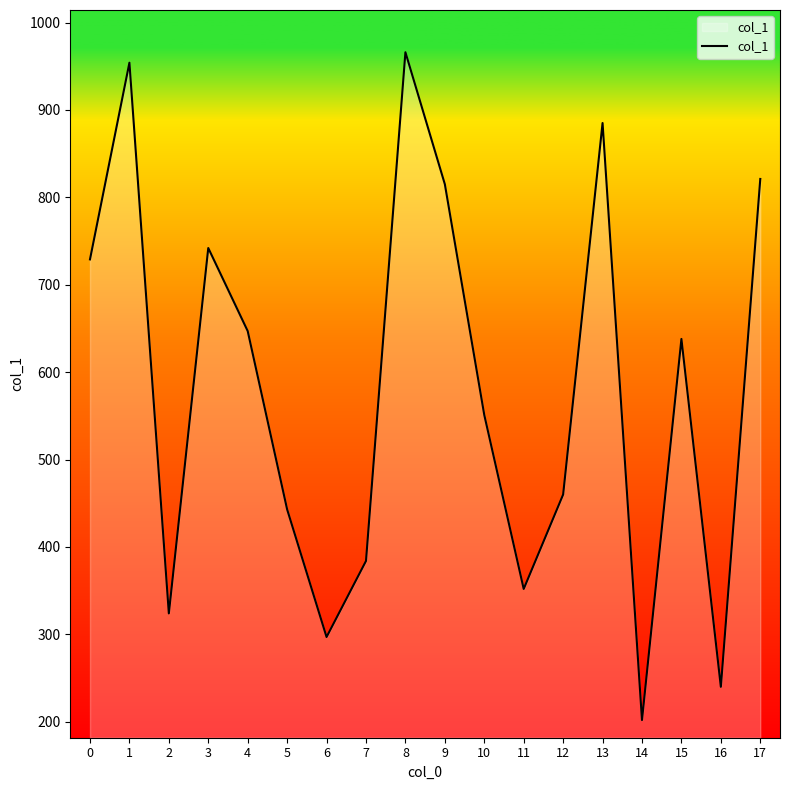

What is the ratio of the value at 5 to the value at 3?

0.6